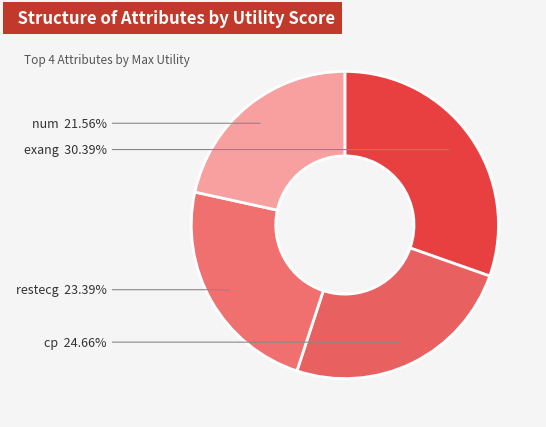

True or false: restecg accounts for 10% of the total.

False